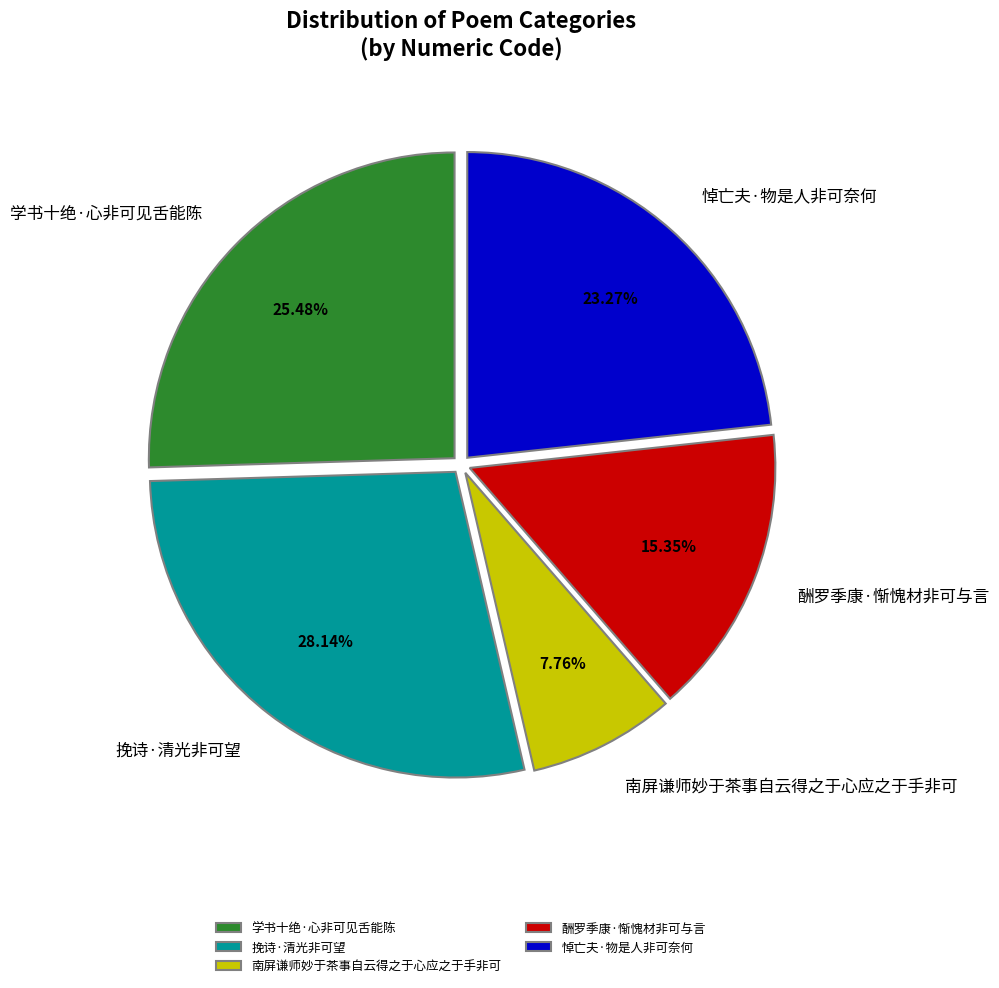

What is the ratio of the value at 南屏谦师妙于茶事自云得之于心应之于手非可 to the value at 挽诗·清光非可望?

0.3